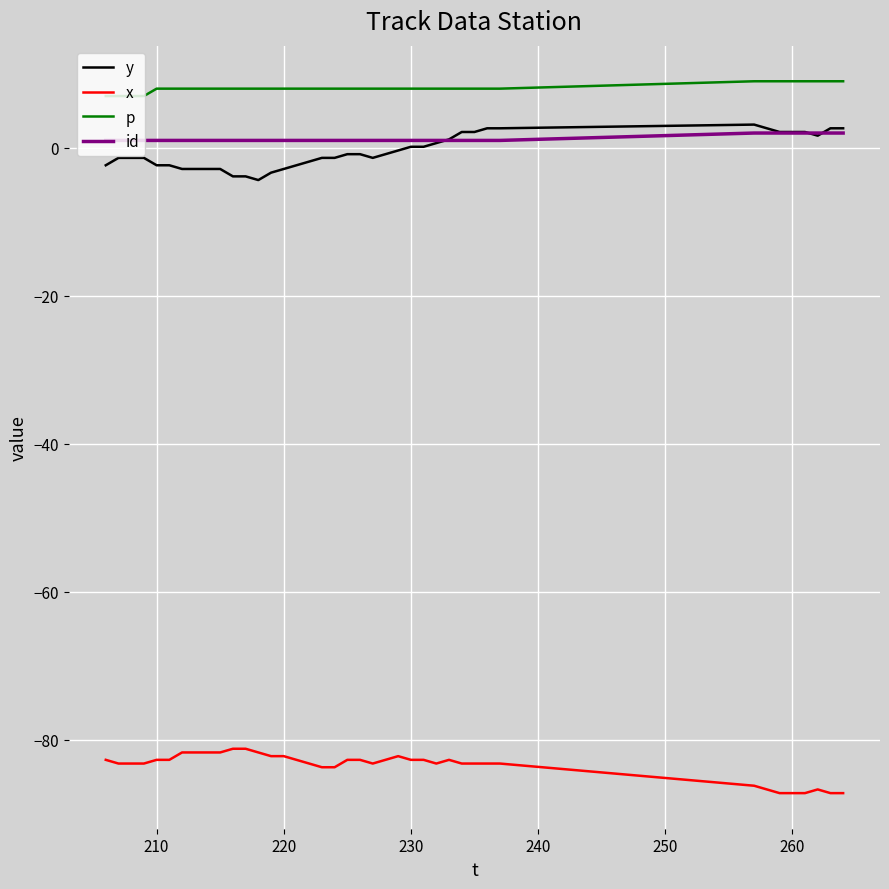

How many distinct data groups are displayed?

4